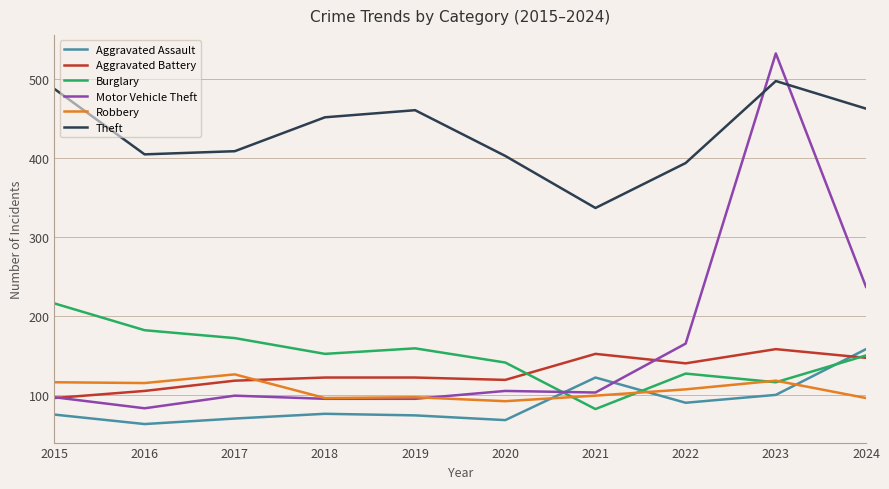

True or false: Burglary has more than 0 points higher than both neighbors.

True